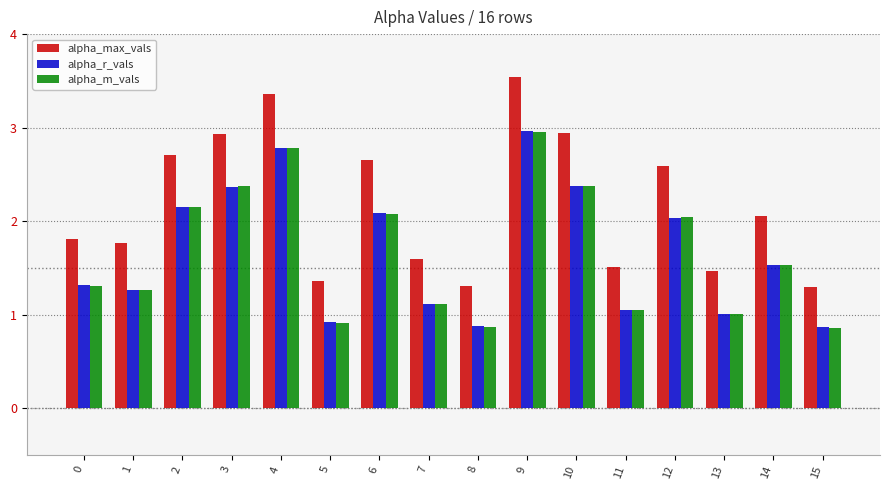

What is the total value across all series at 1?

4.3